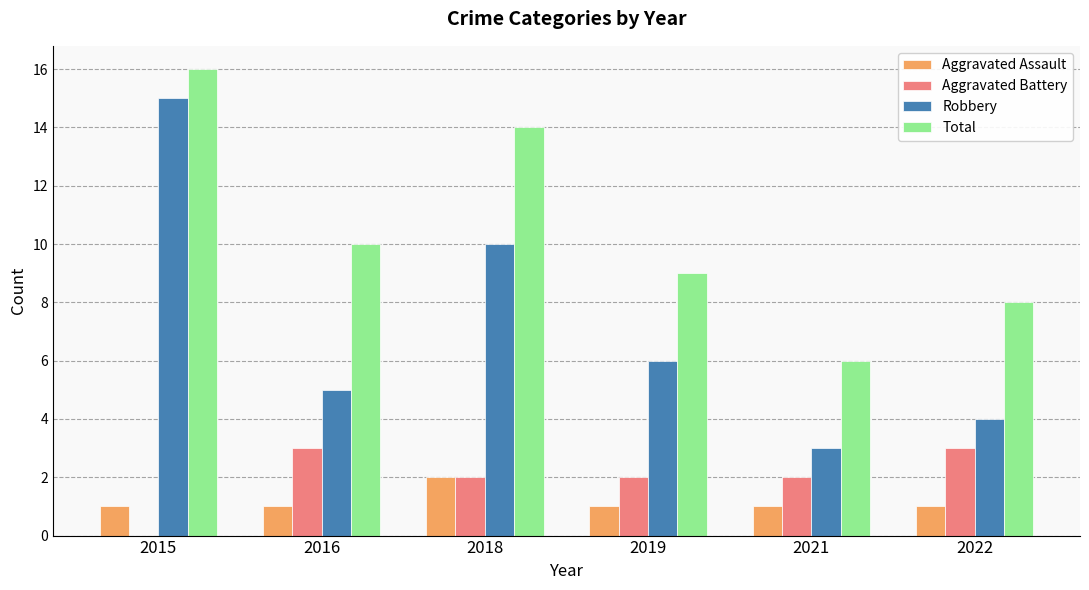

What is the sum of the Robbery values at 2021 and 2022?

7